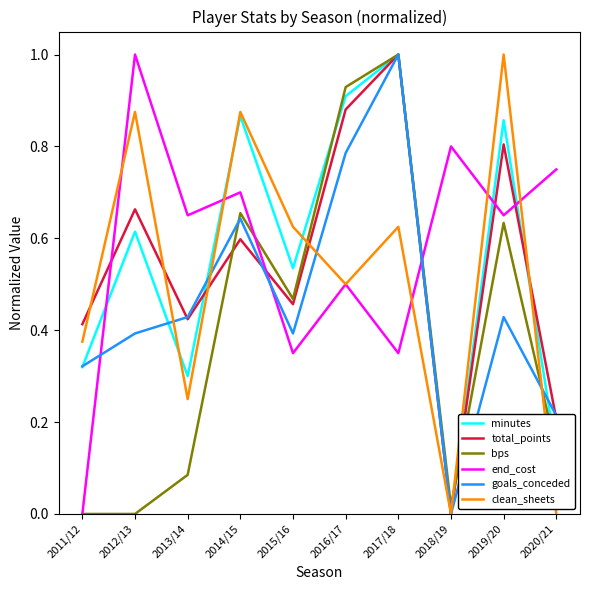

What position from the right is 2013/14?

8